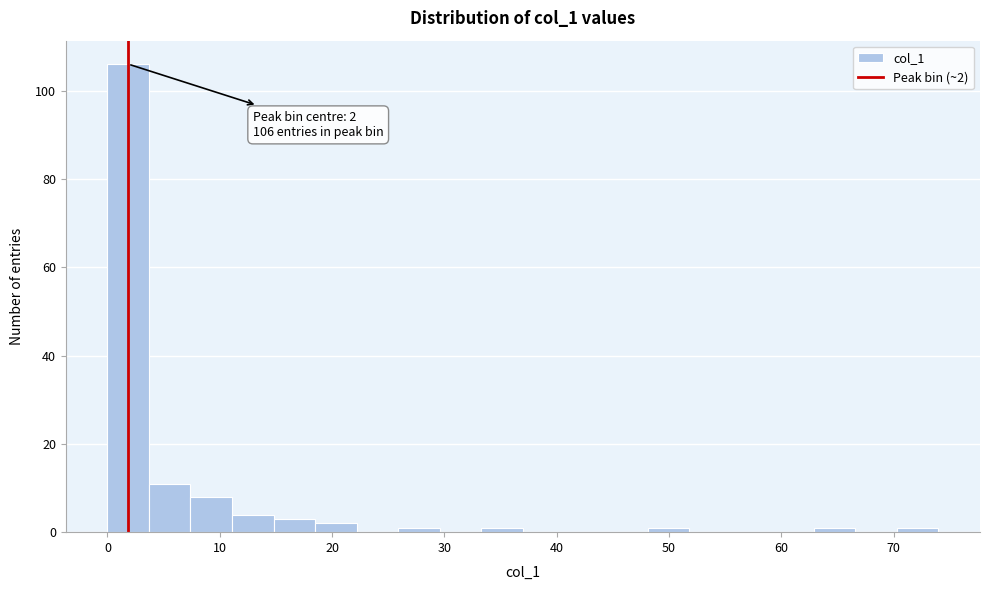

Read against the x-axis, roughly where is the centre of the tallest bar?

2